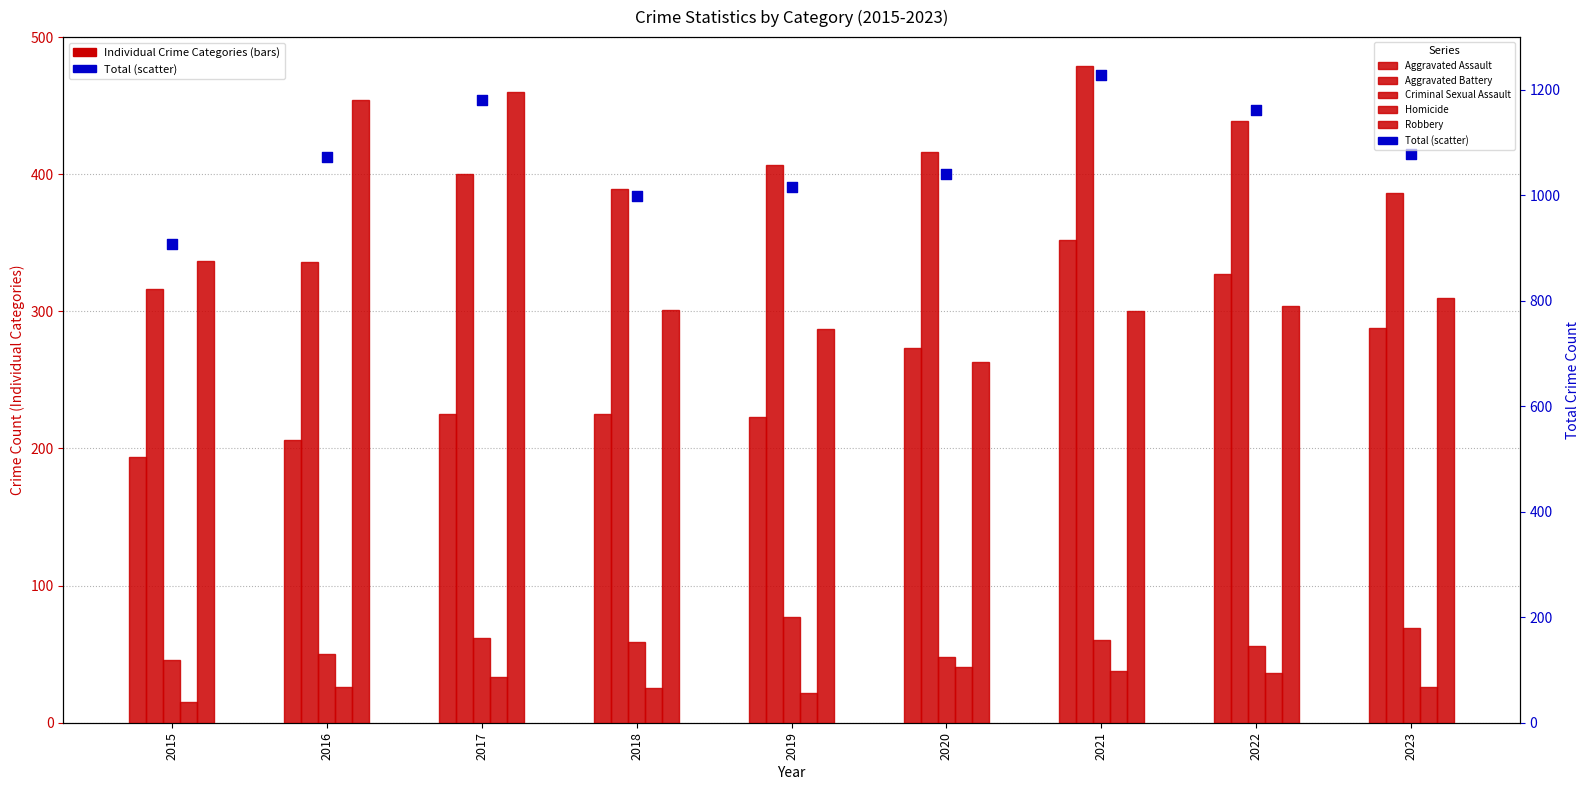

Is the value of Aggravated Assault at 2021 greater than the value of Homicide at 2023?

Yes